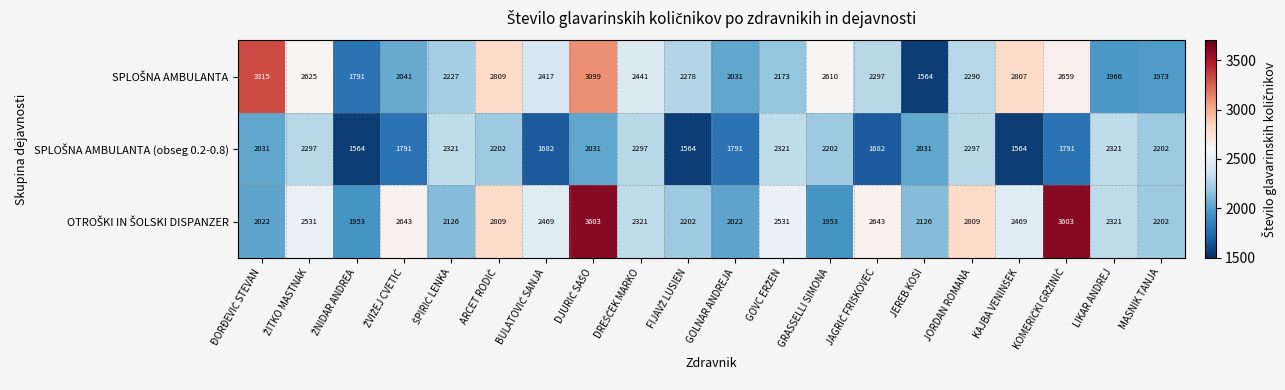

What is the smallest value displayed?

1564